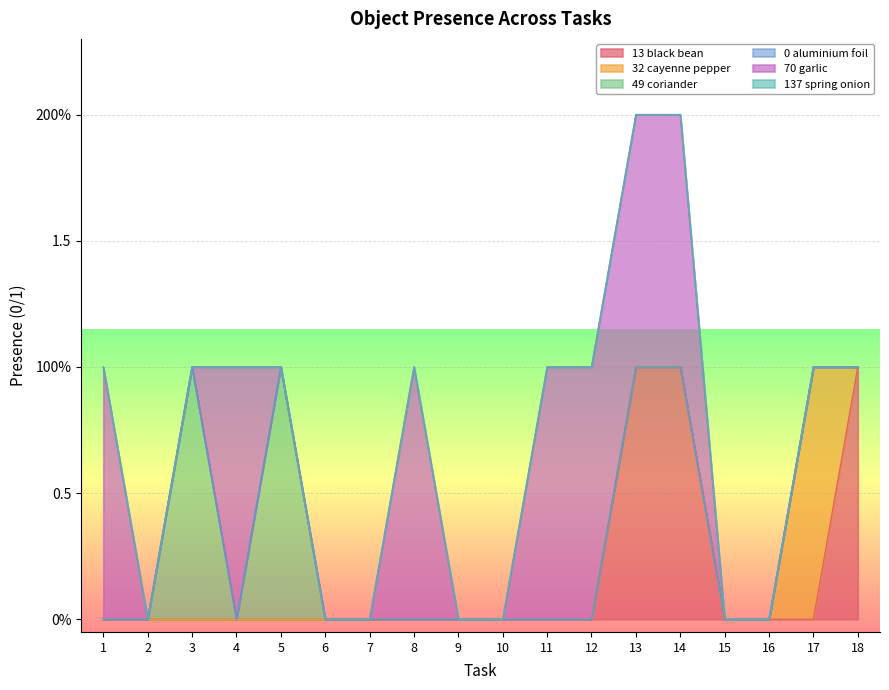

What is the spread (max minus min) of values at 11?

1